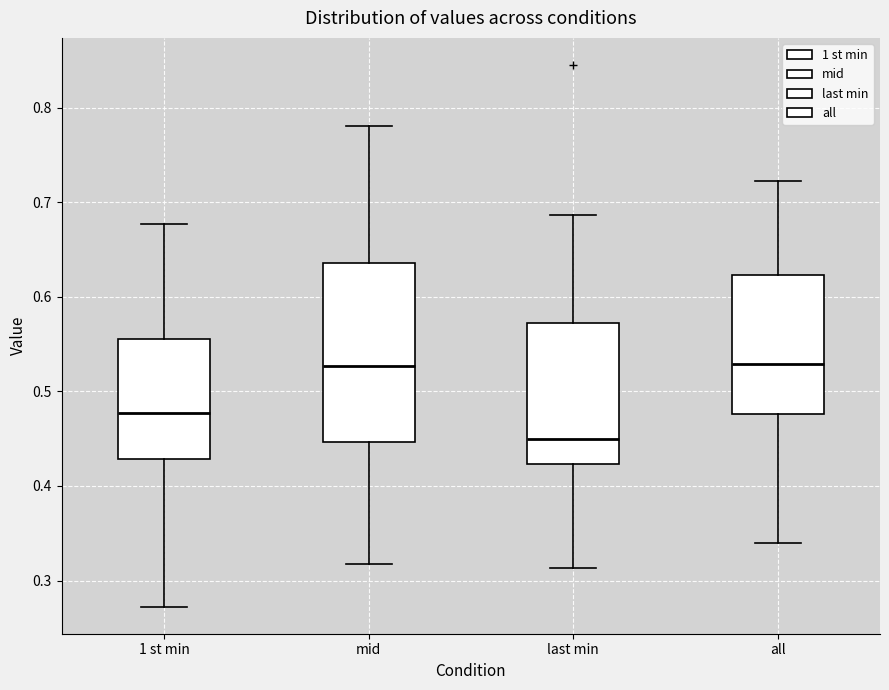

Where is the lower edge of the box for 1 st min on the y-axis? The values are not printed on the chart, so give them approximately, as read against the axis.

0.43